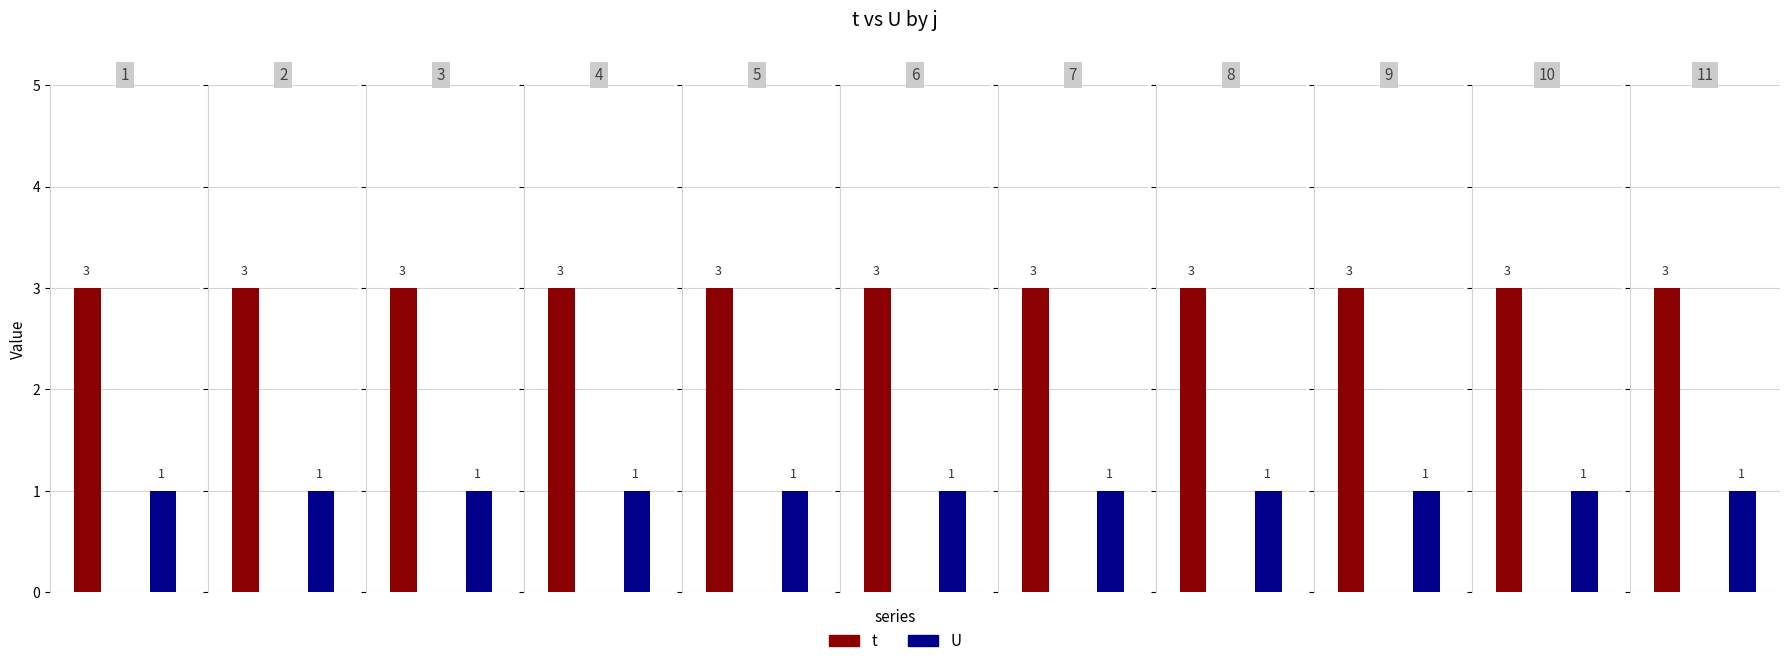

What is the difference between the highest and lowest values at 3?

2